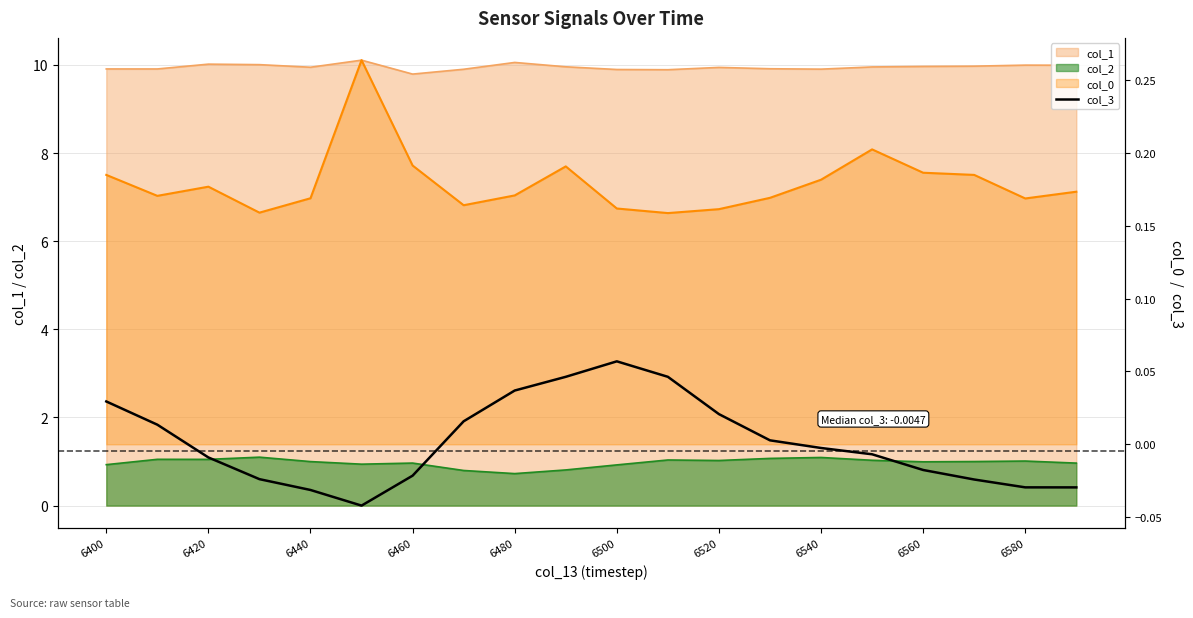

Is it true that the value at 6560 is -0.0?

True